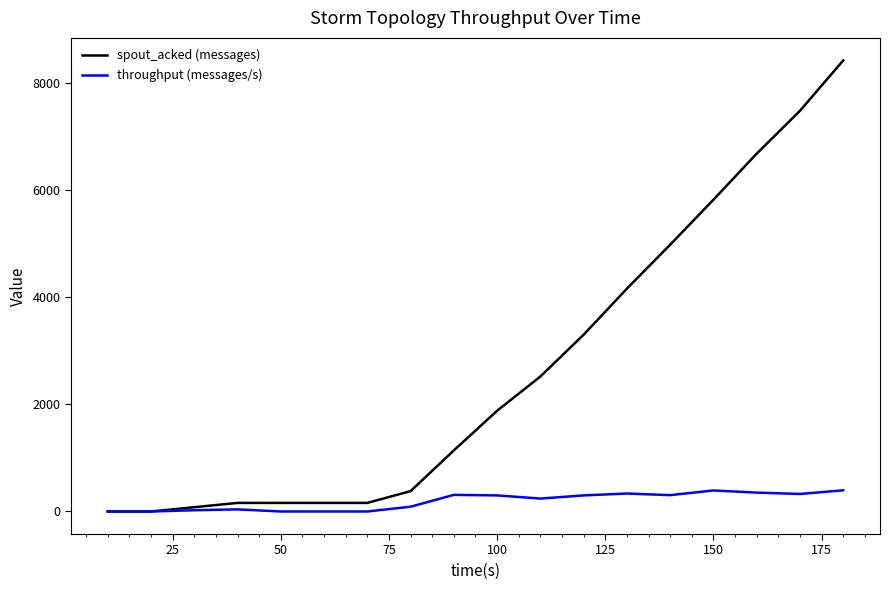

At how many categories does at least one series exceed 8049?

1